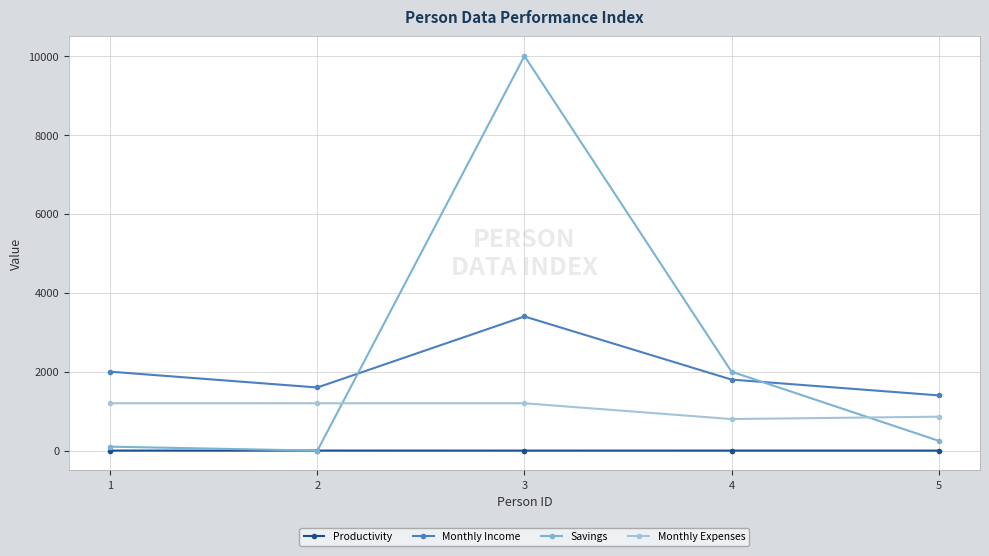

Which series has the widest spread of values?

Savings